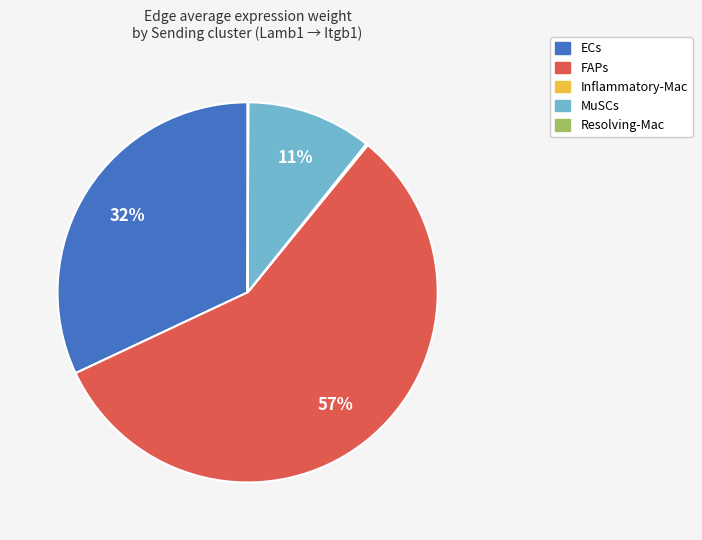

Which slice is the largest?

FAPs